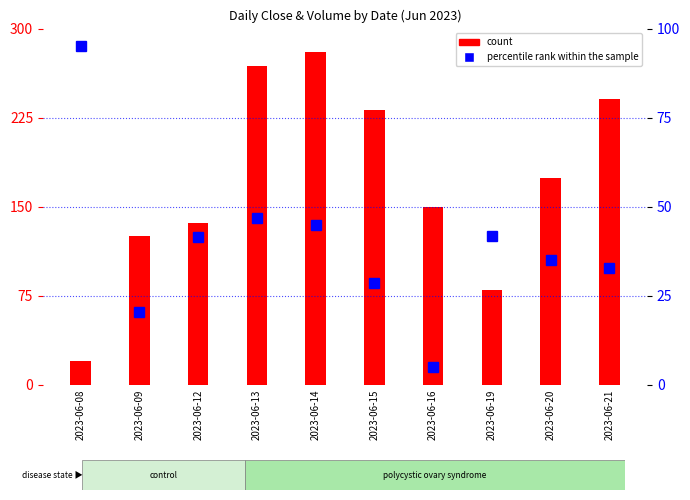

Rank the series by their average value, from highest to lowest.

count, percentile rank within the sample